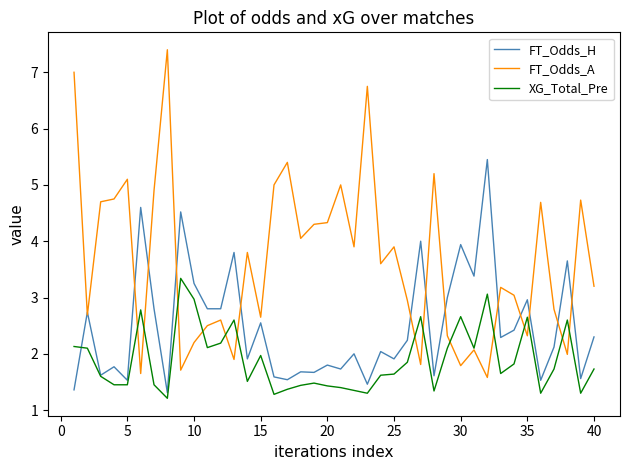

Which series has the largest total across all categories?

FT_Odds_A